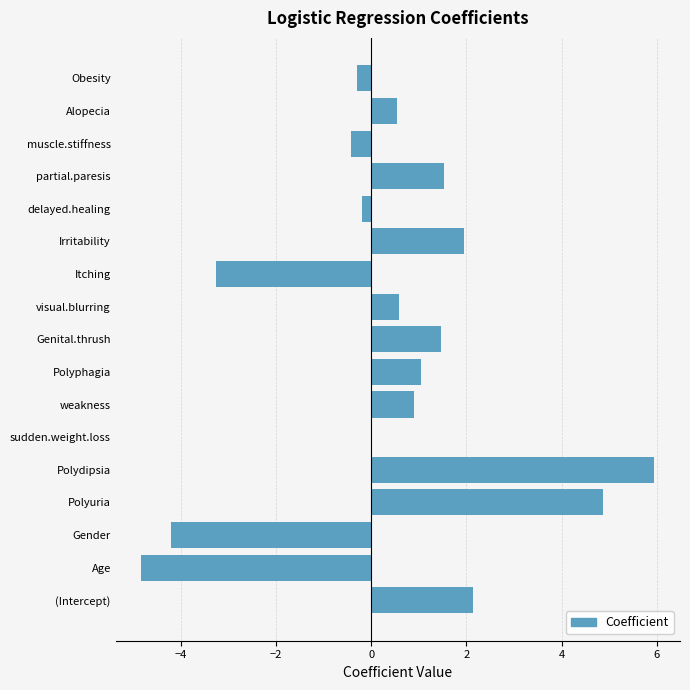

Is it true that the value at Age is -6.5?

False